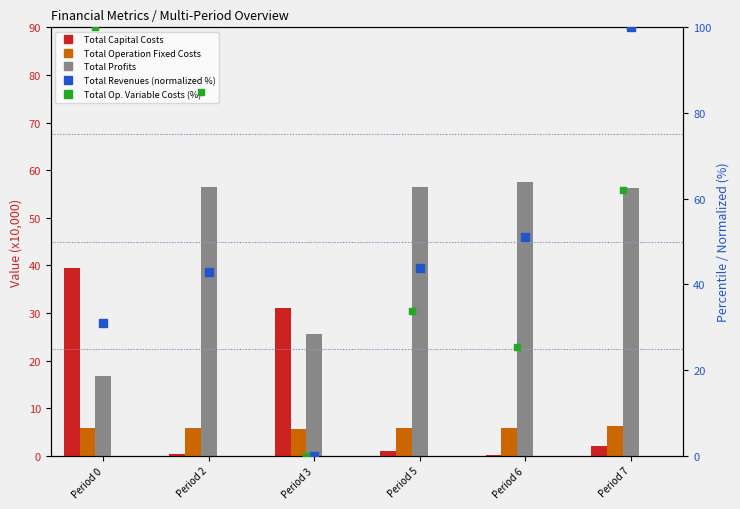

Which series reaches the maximum Y coordinate?

Total Revenues (normalized %)